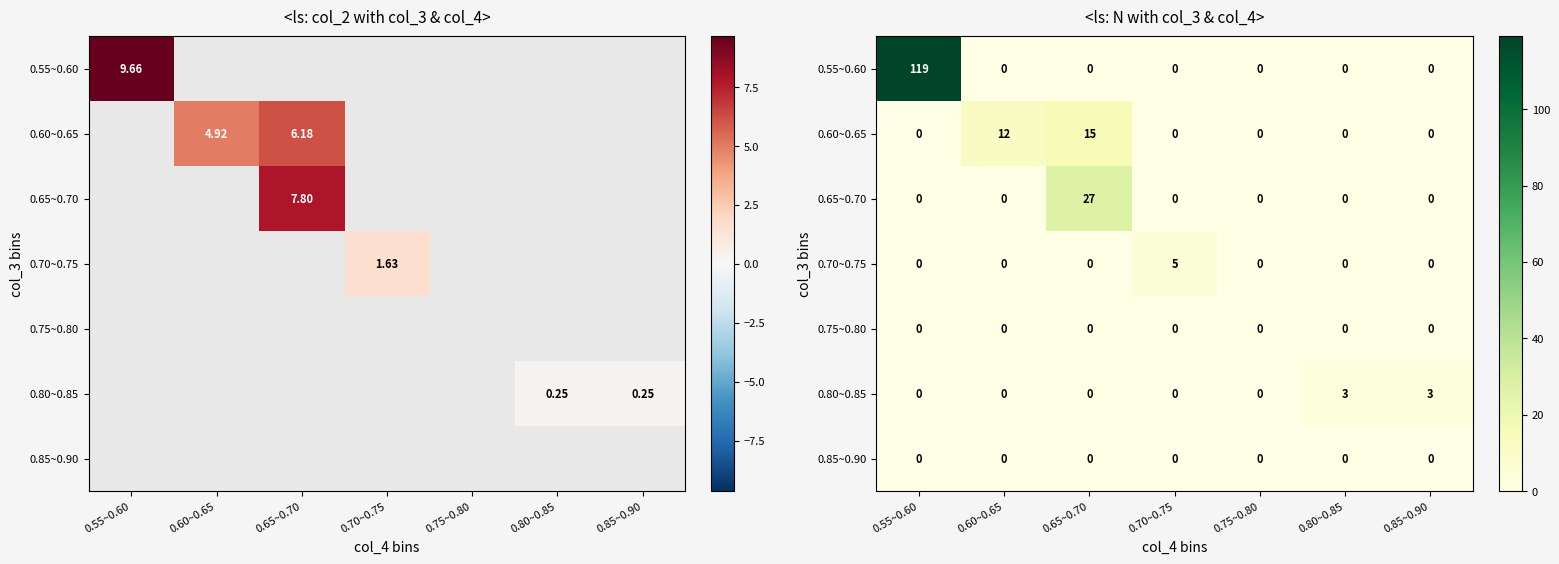

At which category is the sum across all series the highest?

0.55~0.60